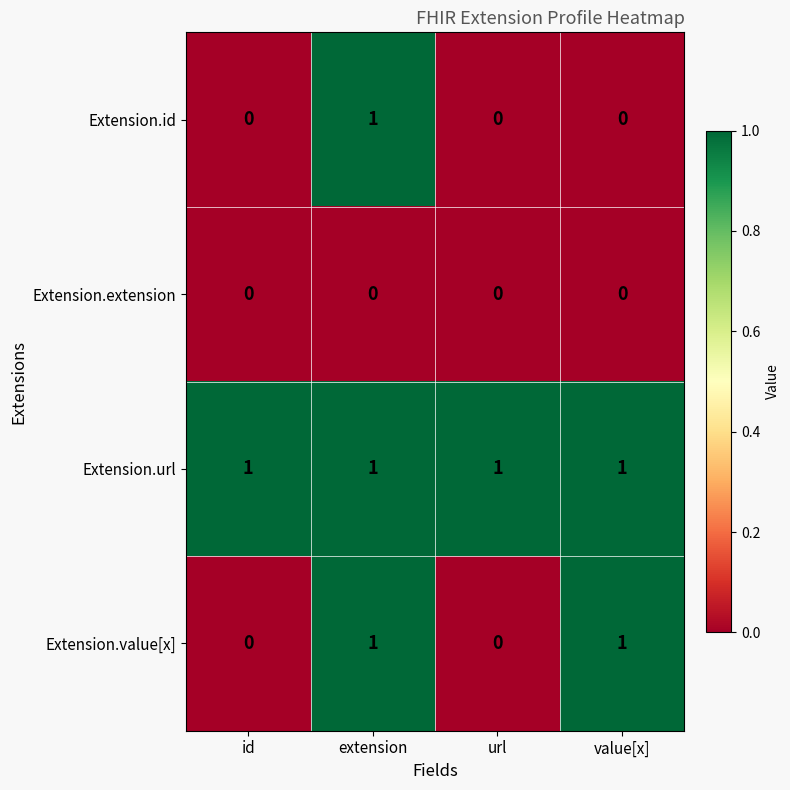

At which category is the sum across all series the highest?

extension